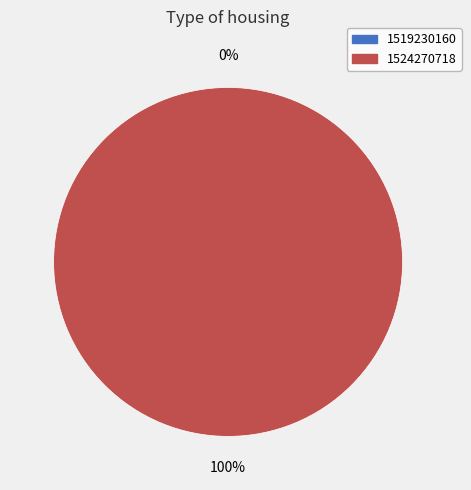

True or false: 1524270718 accounts for 85% of the total.

False